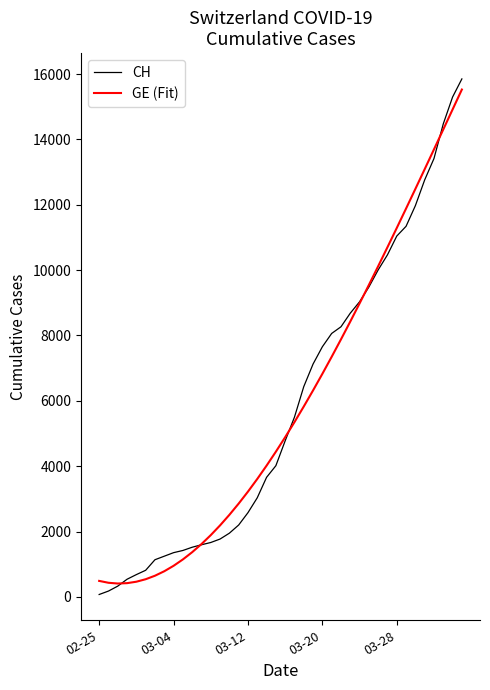

What is the maximum value for GE (Fit)?

15524.6